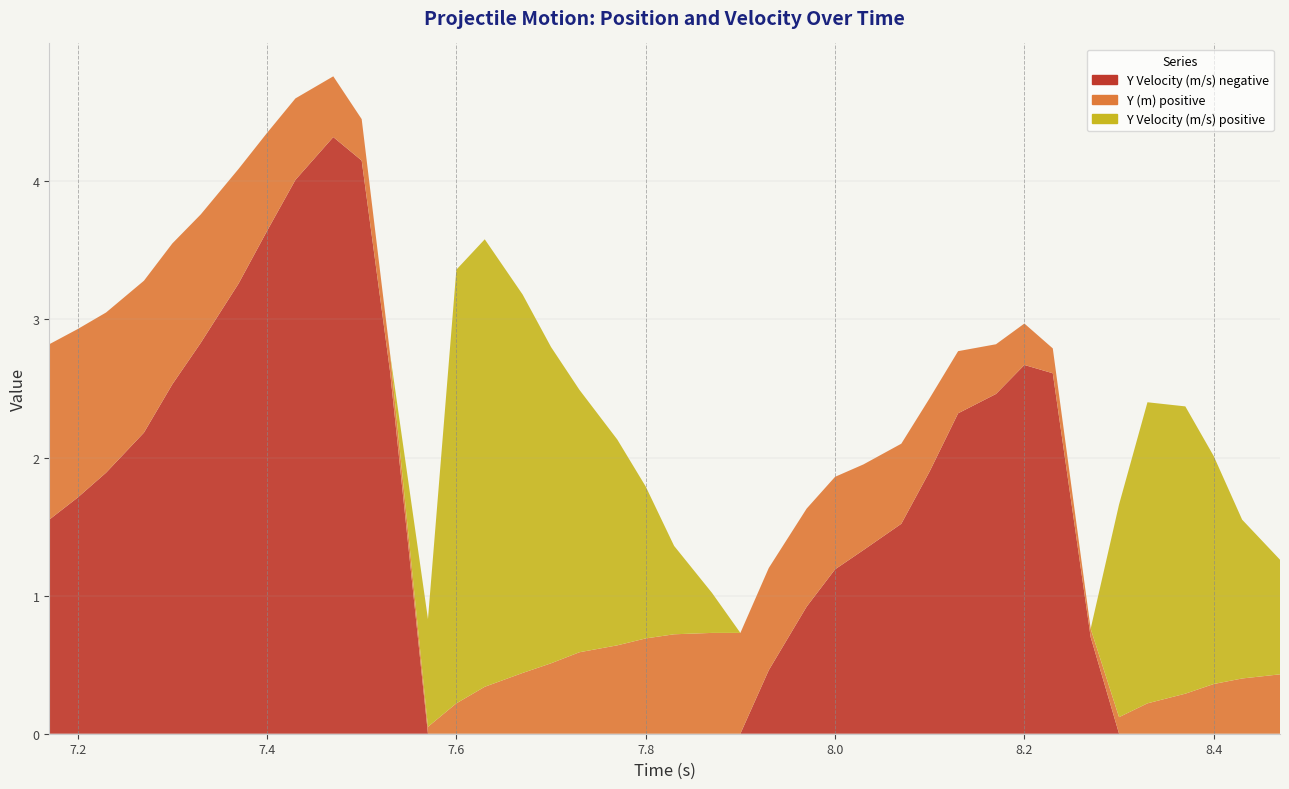

Reading left to right, extract all data points from this chart.

Y Velocity (m/s) negative: 7.17=1.6	7.2=1.7	7.23=1.9	7.27=2.2	7.3=2.5	7.33=2.8	7.37=3.3	7.4=3.6	7.43=4.0	7.47=4.3	7.5=4.2	7.53=2.6	7.57=0.0	7.6=0.0	7.63=0.0	7.67=0.0	7.7=0.0	7.73=0.0	7.77=0.0	7.8=0.0	7.83=0.0	7.87=0.0	7.9=0.0	7.93=0.5	7.97=0.9	8.0=1.2	8.03=1.3	8.07=1.5	8.1=1.9	8.13=2.3	8.17=2.5	8.2=2.7	8.23=2.6	8.27=0.7	8.3=0.0	8.33=0.0	8.37=0.0	8.4=0.0	8.43=0.0	8.47=0.0
Y (m) positive: 7.17=1.3	7.2=1.2	7.23=1.2	7.27=1.1	7.3=1.0	7.33=0.9	7.37=0.8	7.4=0.7	7.43=0.6	7.47=0.4	7.5=0.3	7.53=0.1	7.57=0.1	7.6=0.2	7.63=0.3	7.67=0.4	7.7=0.5	7.73=0.6	7.77=0.6	7.8=0.7	7.83=0.7	7.87=0.7	7.9=0.7	7.93=0.7	7.97=0.7	8.0=0.7	8.03=0.6	8.07=0.6	8.1=0.5	8.13=0.5	8.17=0.4	8.2=0.3	8.23=0.2	8.27=0.1	8.3=0.1	8.33=0.2	8.37=0.3	8.4=0.4	8.43=0.4	8.47=0.4
Y Velocity (m/s) positive: 7.17=0.0	7.2=0.0	7.23=0.0	7.27=0.0	7.3=0.0	7.33=0.0	7.37=0.0	7.4=0.0	7.43=0.0	7.47=0.0	7.5=0.0	7.53=0.0	7.57=0.8	7.6=3.1	7.63=3.2	7.67=2.7	7.7=2.3	7.73=1.9	7.77=1.5	7.8=1.1	7.83=0.6	7.87=0.3	7.9=0.0	7.93=0.0	7.97=0.0	8.0=0.0	8.03=0.0	8.07=0.0	8.1=0.0	8.13=0.0	8.17=0.0	8.2=0.0	8.23=0.0	8.27=0.0	8.3=1.5	8.33=2.2	8.37=2.1	8.4=1.6	8.43=1.1	8.47=0.8